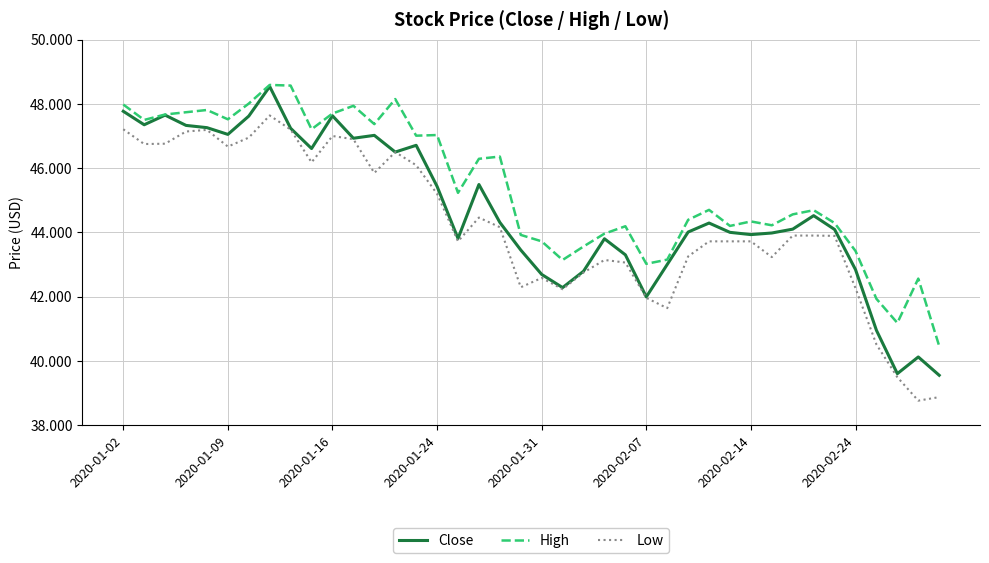

List the series in order of their overall mean, lowest first.

Low, Close, High